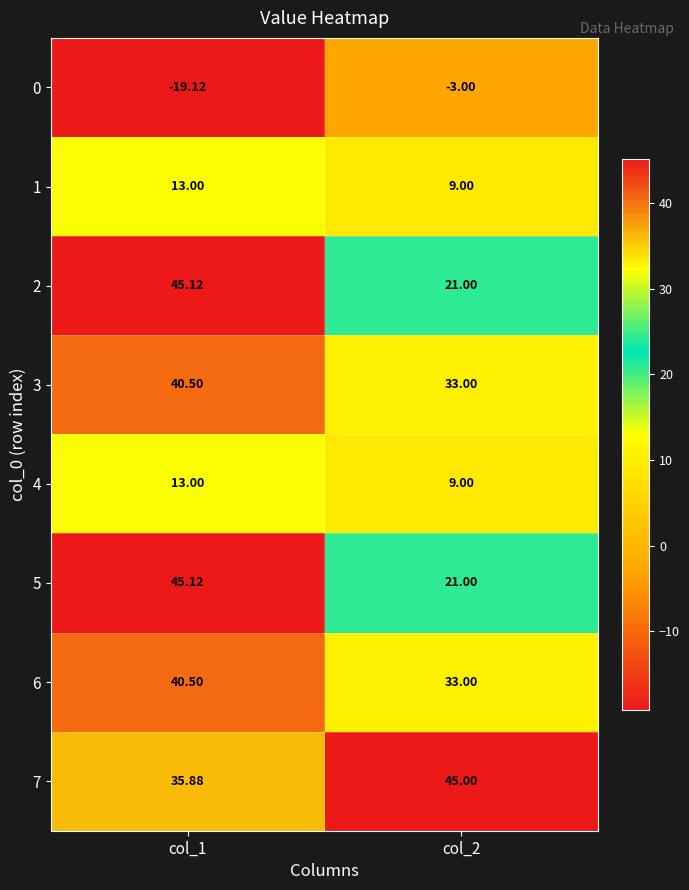

Which label corresponds to the smallest value in the chart?

col_1